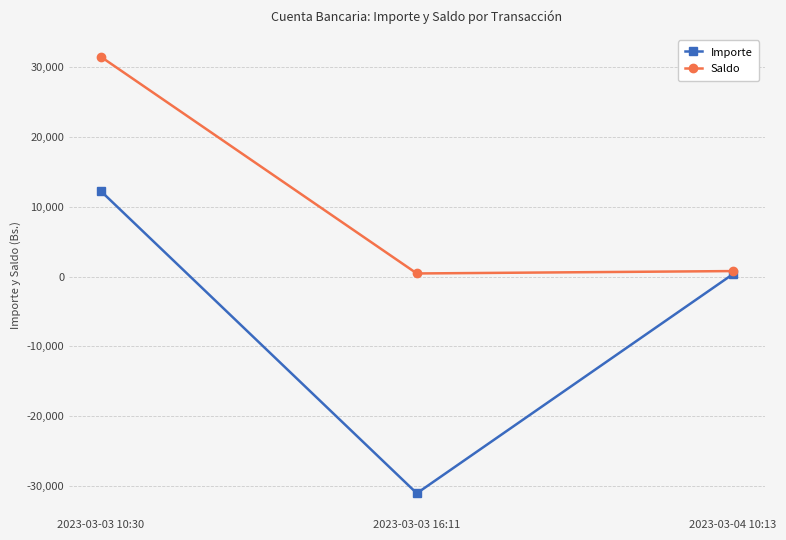

What is the label of the 3rd point from the left?

2023-03-04 10:13